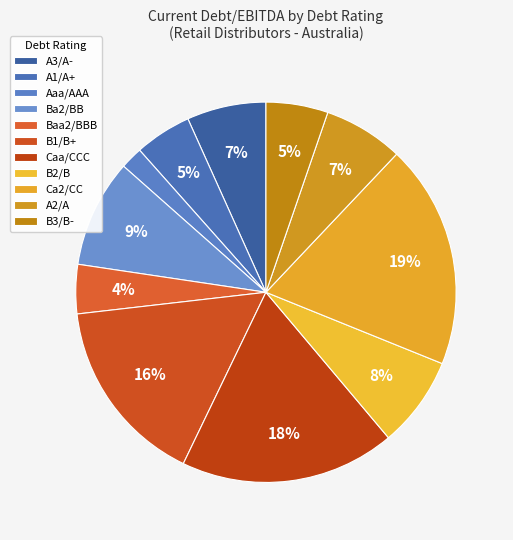

Which has a higher value, B3/B- or A2/A?

A2/A